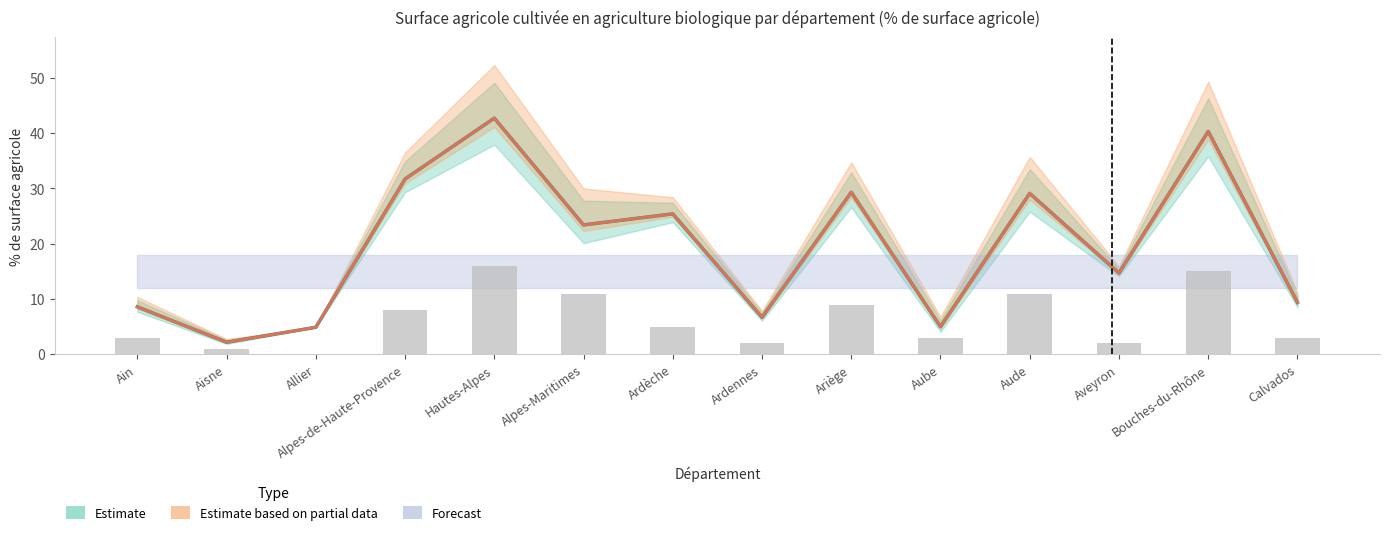

At which label does valeur_actuelle first exceed 23?

Alpes-de-Haute-Provence